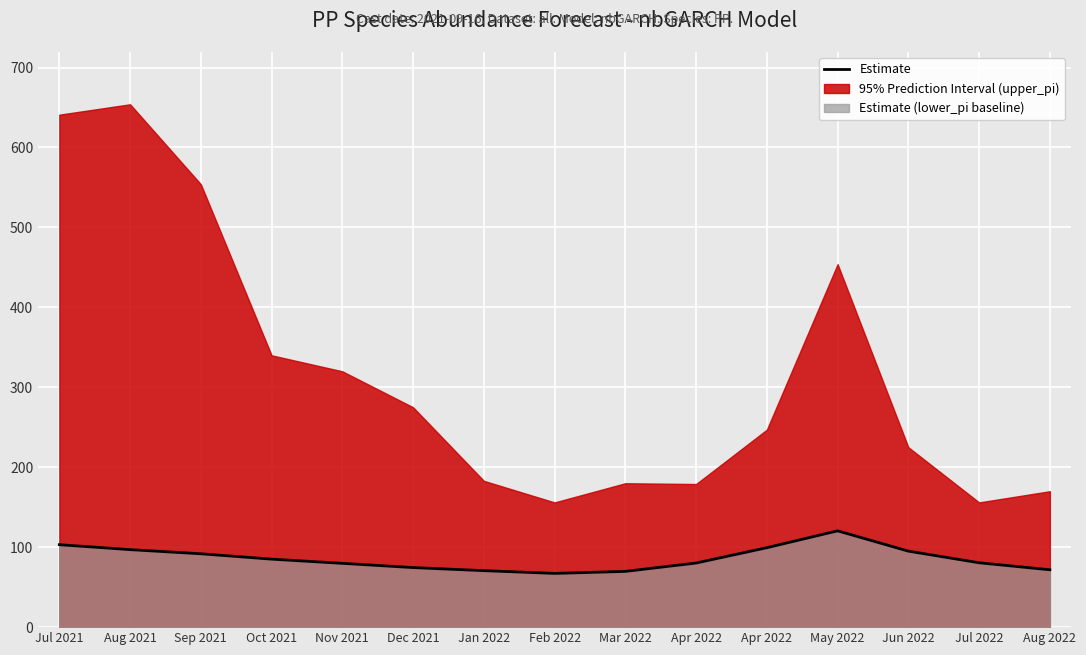

Reading left to right, what are all the values shown in this chart?

Jul 2021=103.1	Aug 2021=96.9	Sep 2021=91.8	Oct 2021=85.1	Nov 2021=79.8	Dec 2021=74.5	Jan 2022=70.7	Feb 2022=67.2	Mar 2022=69.7	Apr 2022=80.2	Apr 2022=99.4	May 2022=120.5	Jun 2022=95.1	Jul 2022=80.5	Aug 2022=71.8